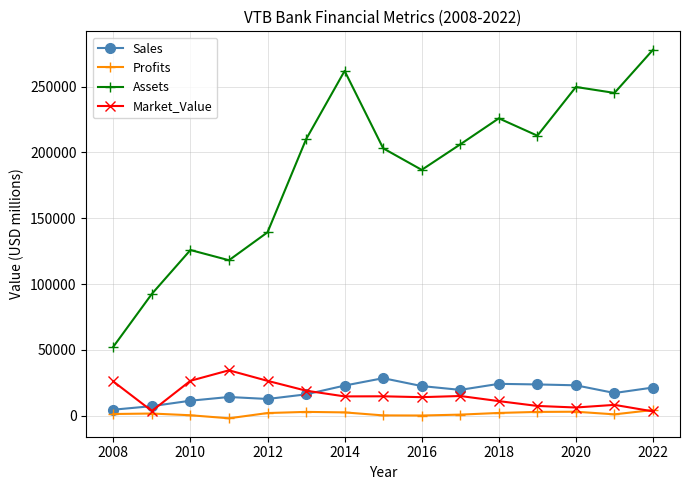

Which series has the largest total across all categories?

Assets